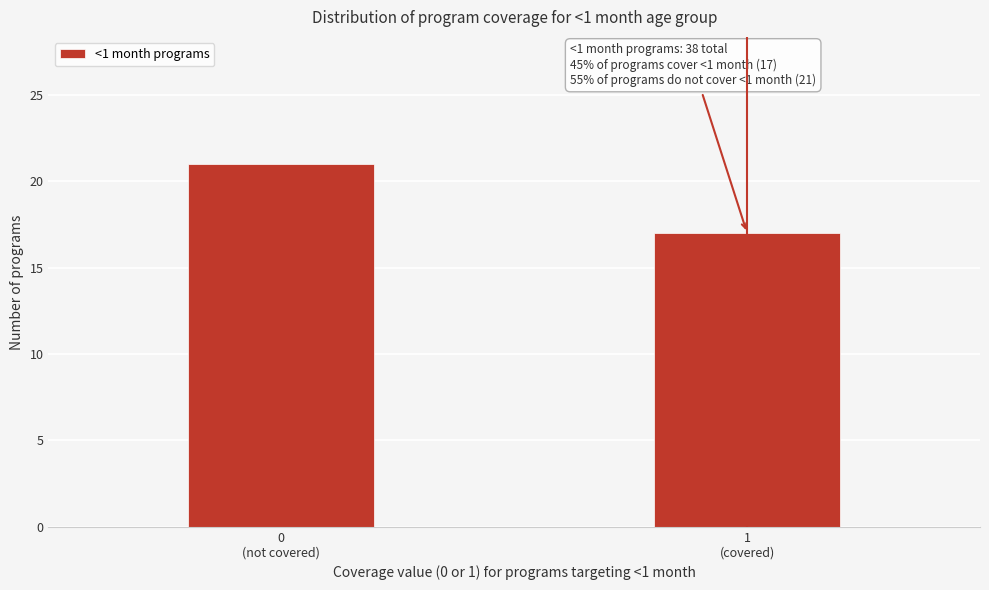

What is the sum of all values?

38